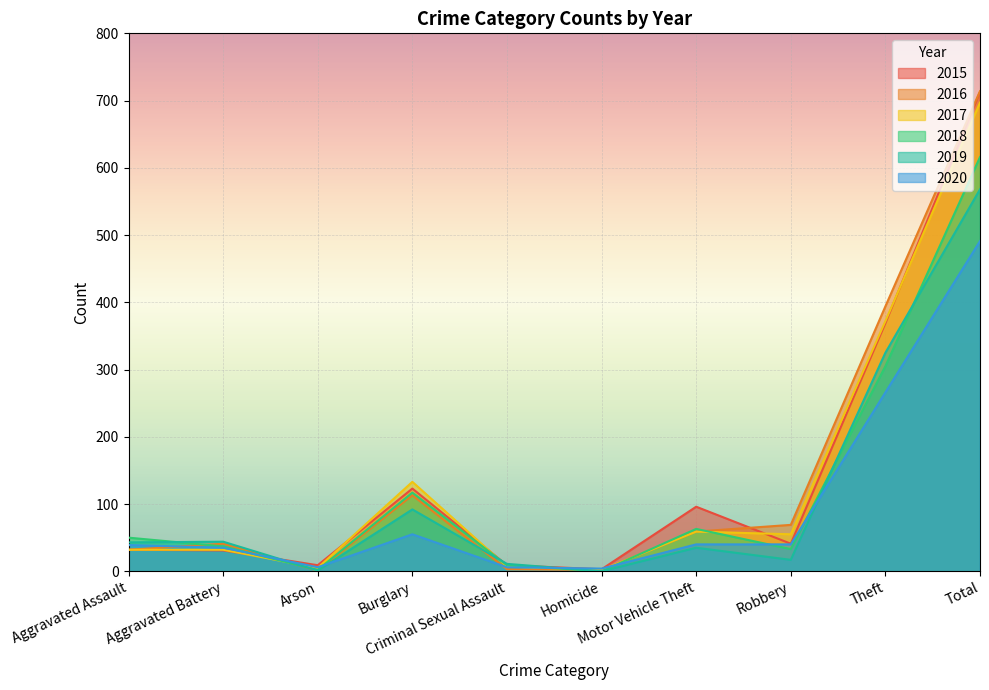

How many values in the 2015 series are below 41?

5